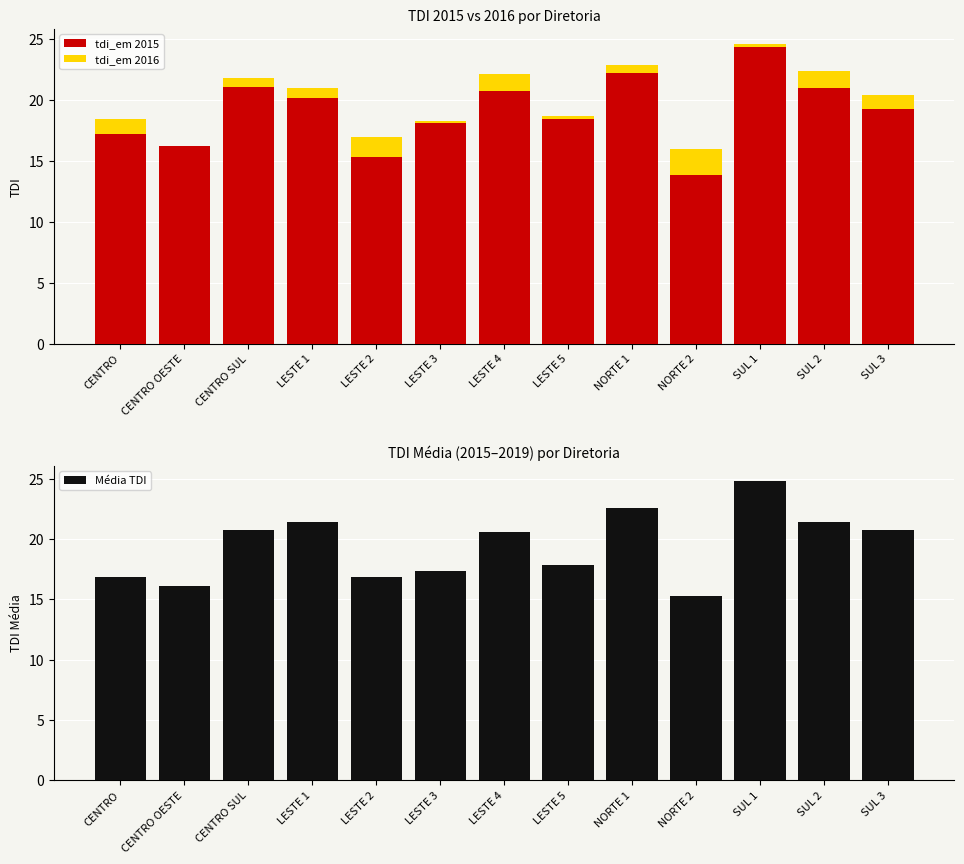

How many data points does each series have?

13